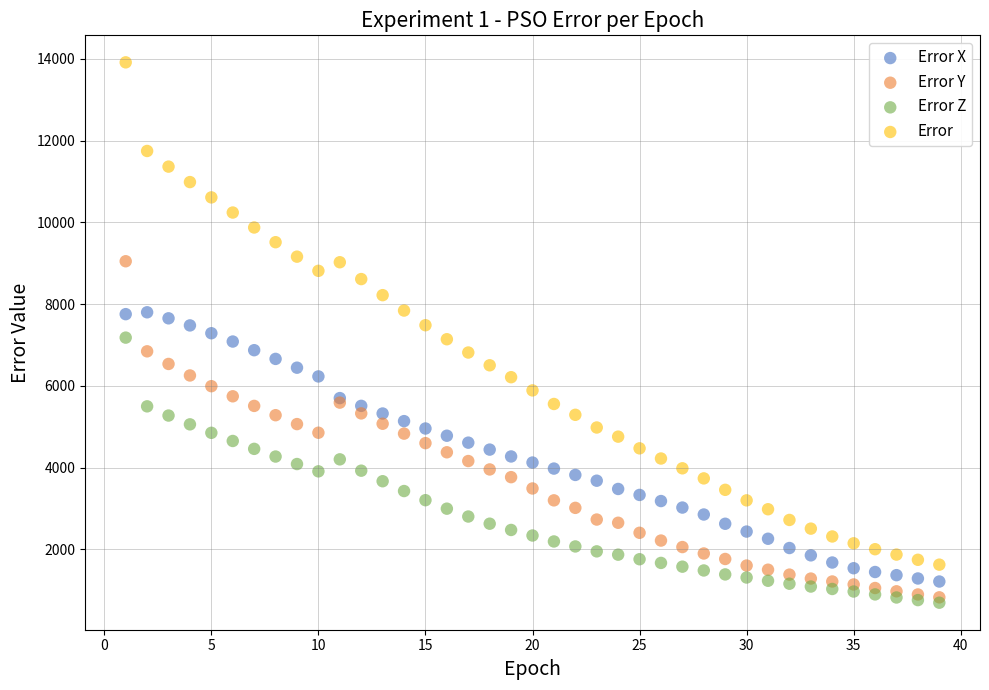

What are all the series names shown in the legend?

Error X, Error Y, Error Z, Error